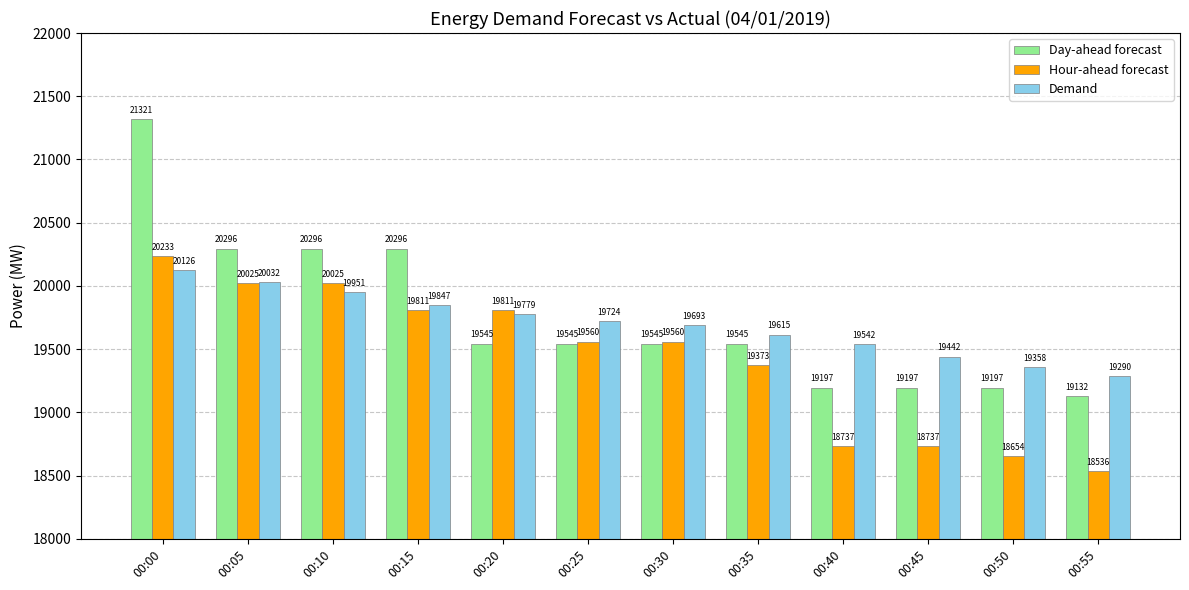

Where does the Hour-ahead forecast series first go above 19560?

00:00